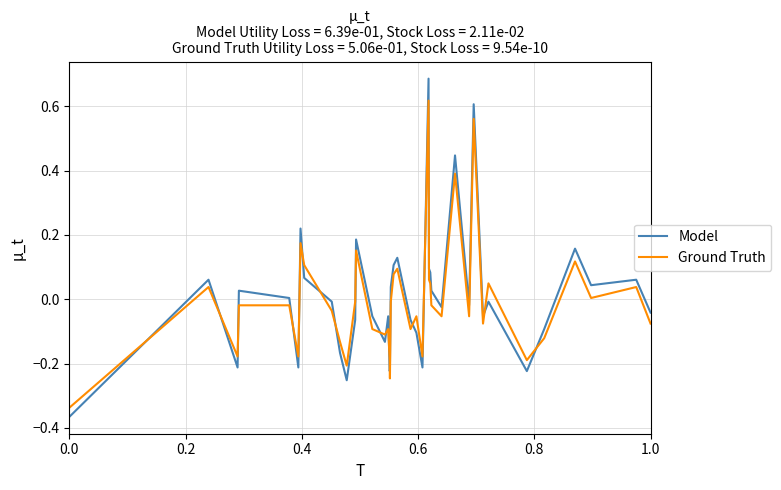

Which series ends up on top after the final intersection of Ground Truth and Model?

Model